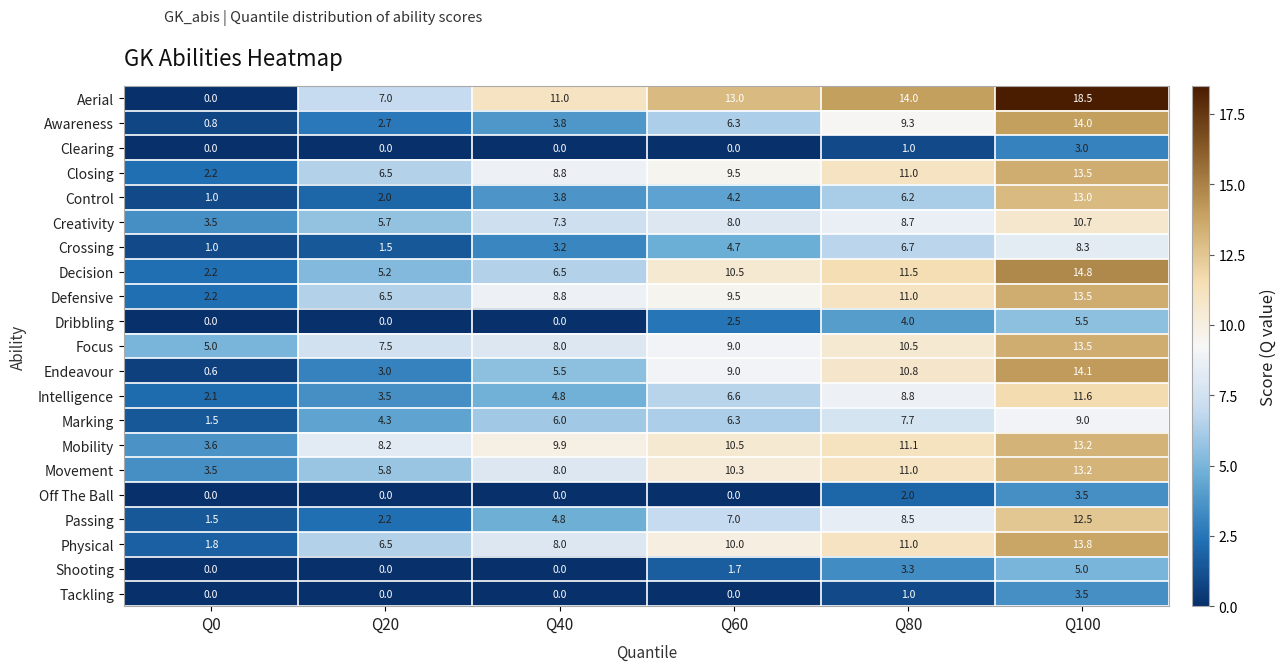

At which category is the sum across all series the highest?

Q100